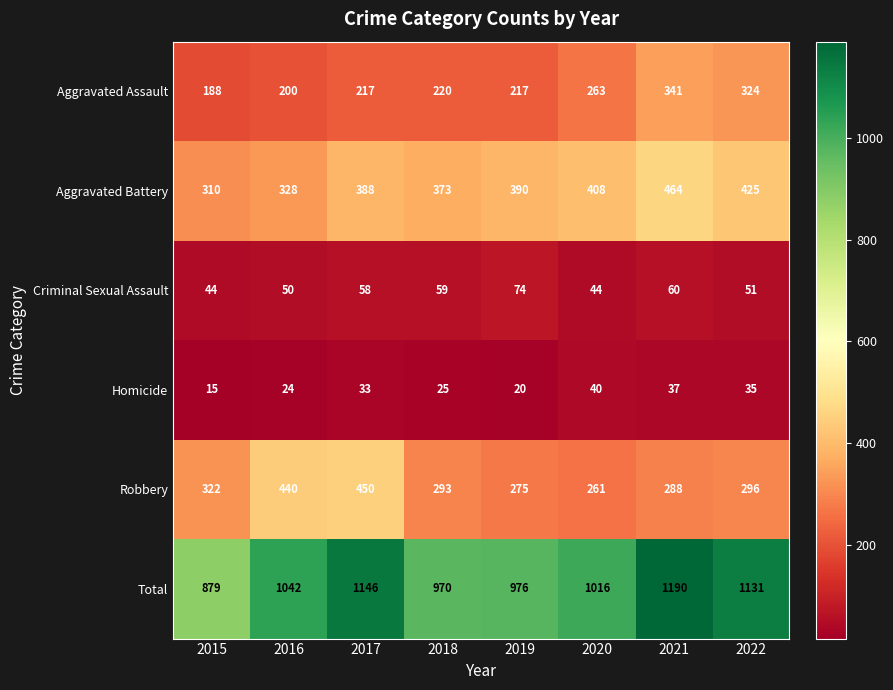

What is the average value of the Homicide series?

29